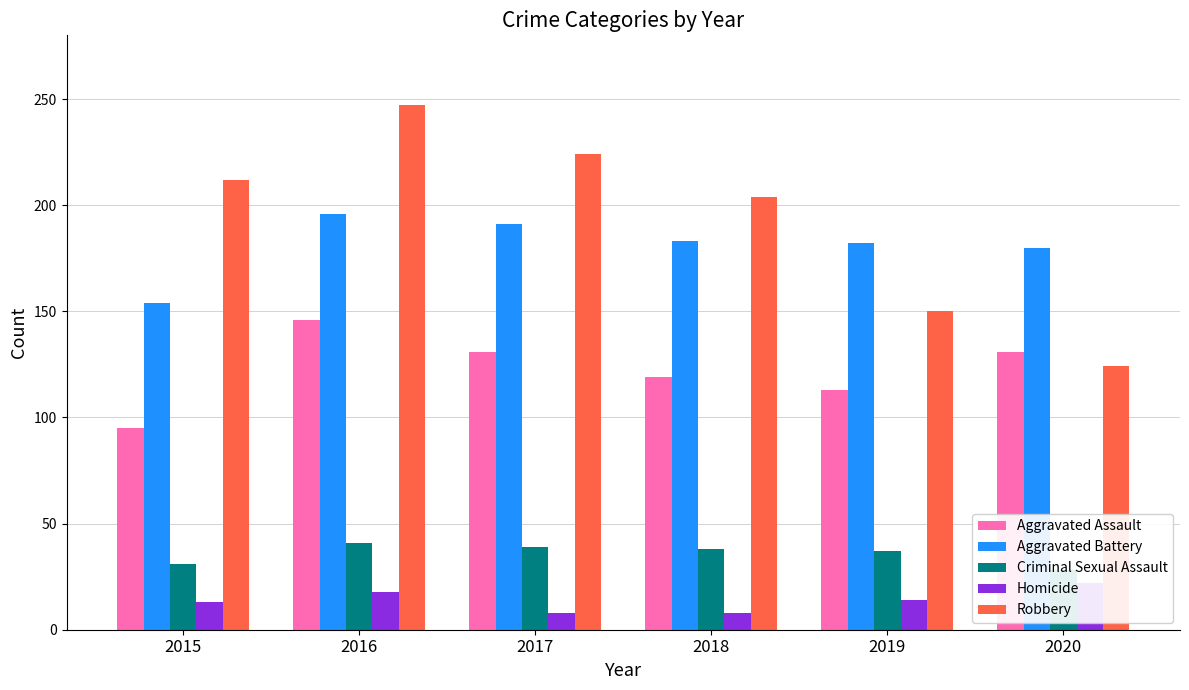

What is the difference between the highest and lowest values at 2018?

196